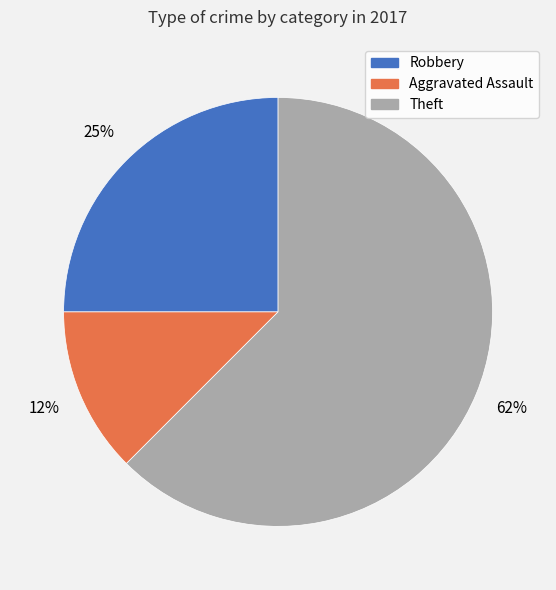

Count the number of slices in the pie.

3